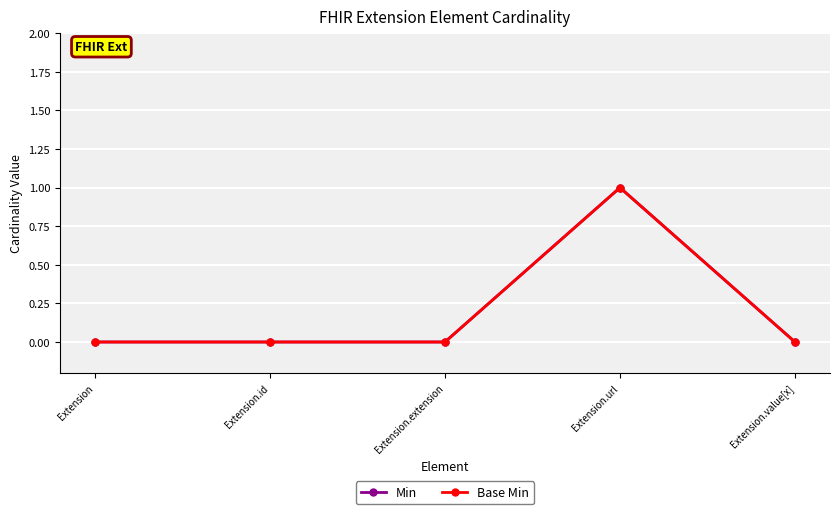

True or false: Min and Base Min intersect in this chart.

False